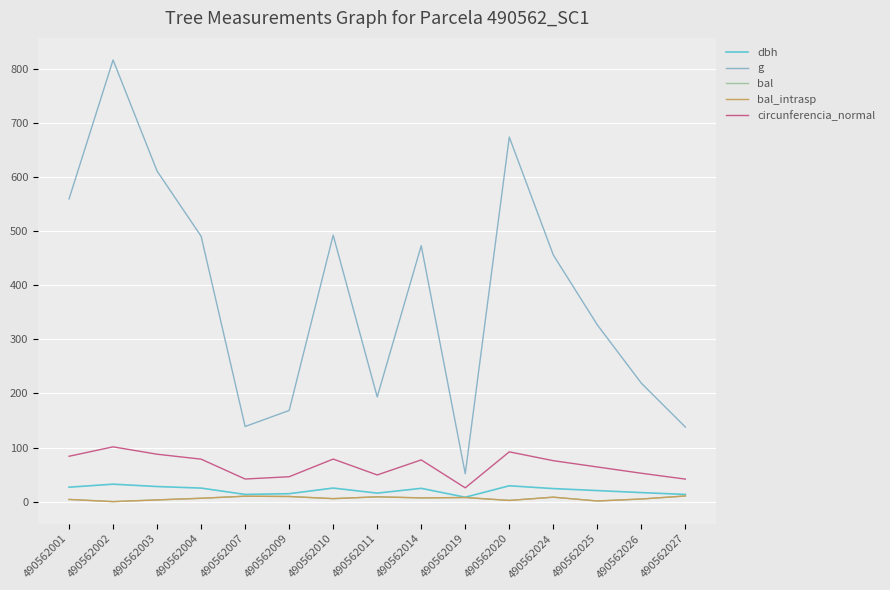

At which category is the sum across all series the highest?

490562002